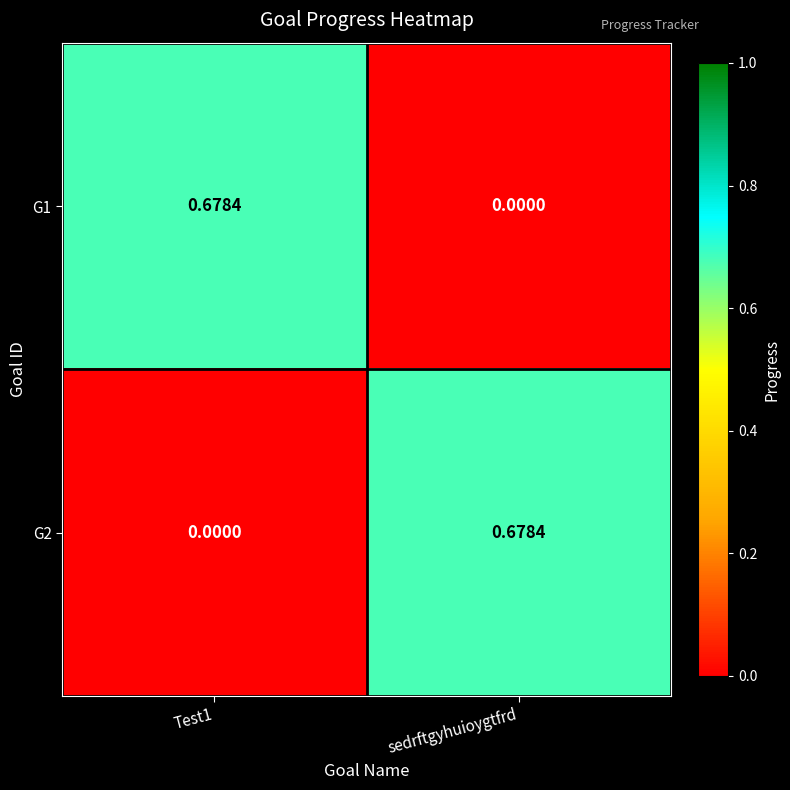

Is the value of G1 at sedrftgyhuioygtfrd greater than the value of G2 at sedrftgyhuioygtfrd?

No